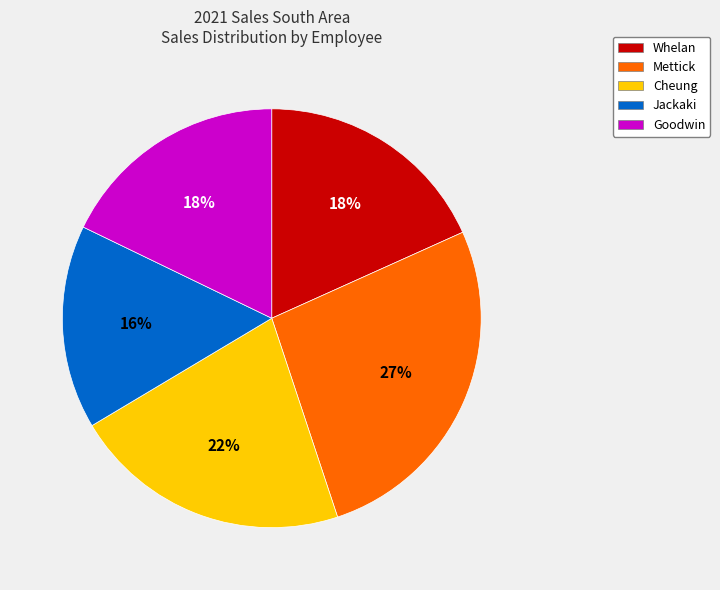

To the nearest percent, what percentage of the pie is Jackaki?

16%